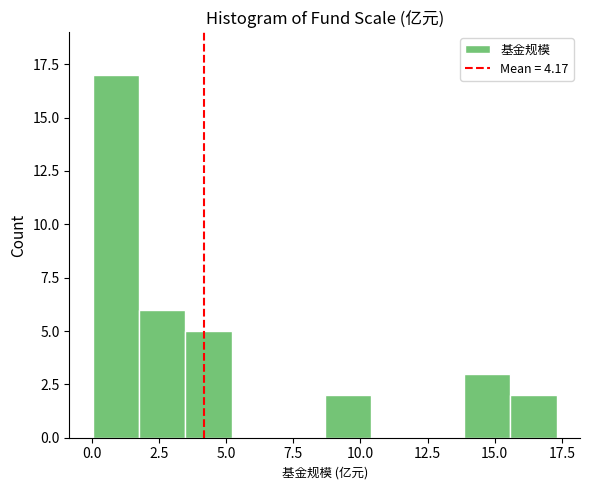

Around what value on the x-axis is the tallest bar? Give the approximate position of its centre, as read against the axis.

1.0